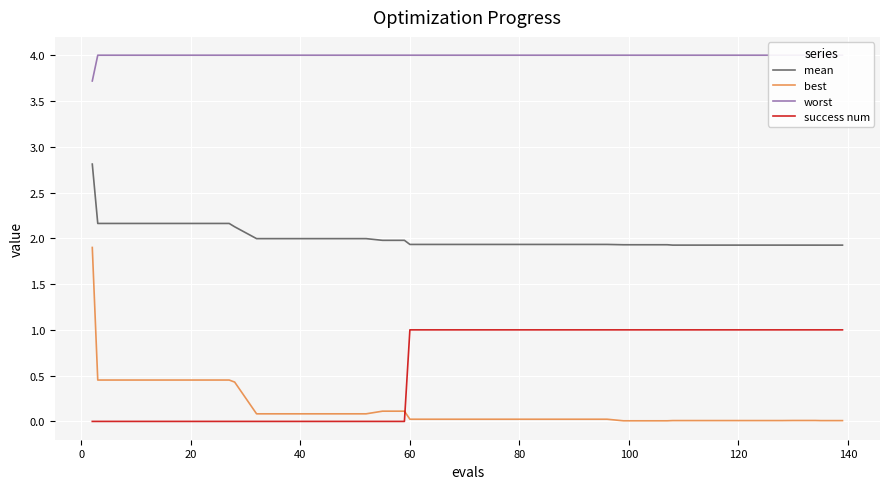

Which series has the widest spread of values?

best